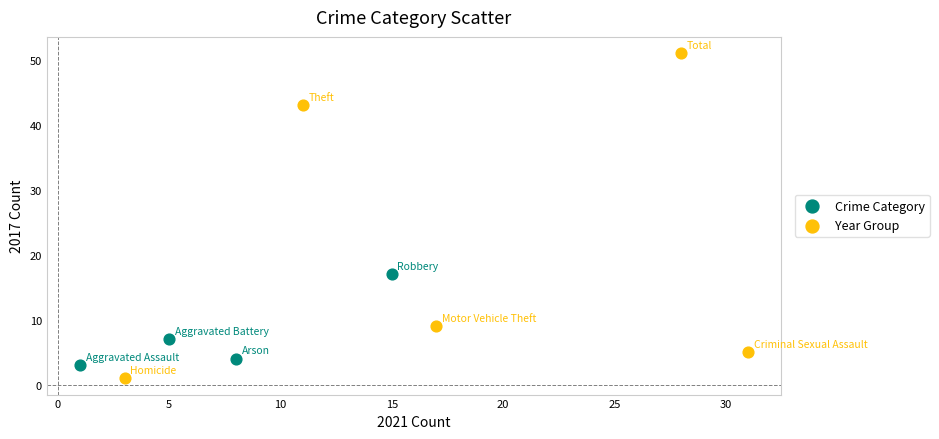

Which series contains the highest Y value?

Year Group